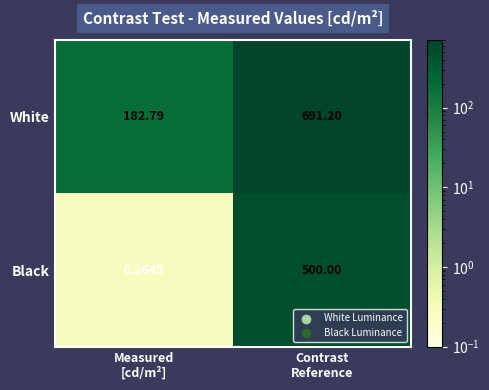

Which series has the largest range (max minus min)?

White